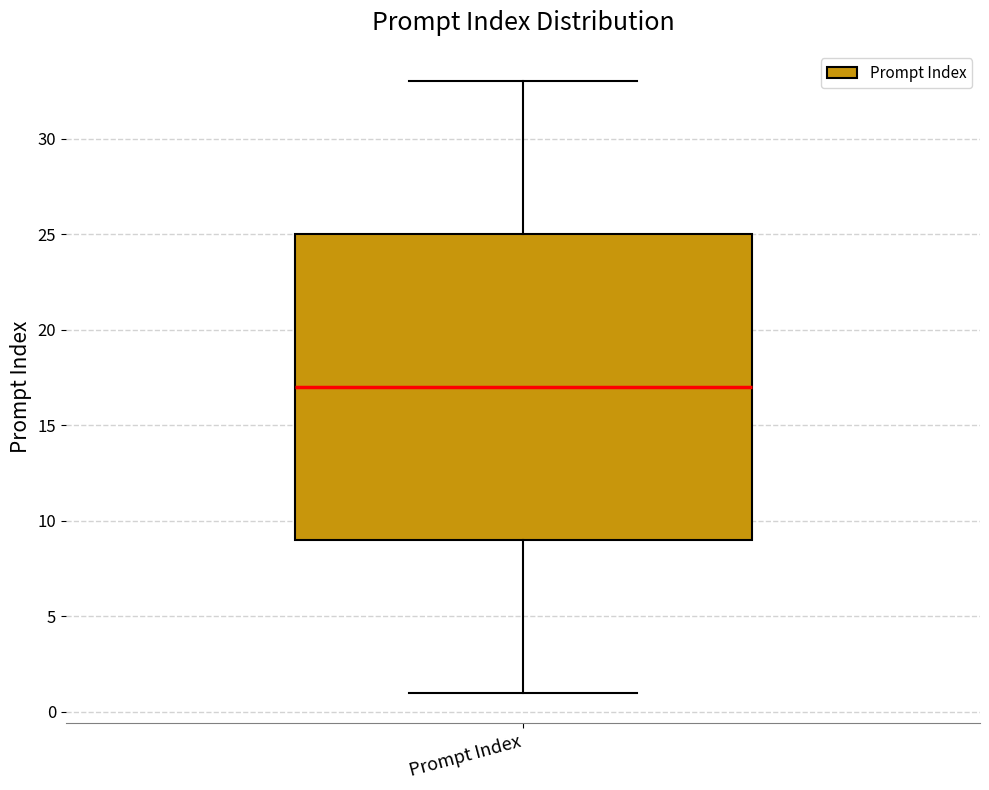

Read this box plot against the y-axis: the position of the median line, the range covered by the box, and the ends of both whiskers. The values are not printed on the chart, so give them approximately, as read against the axis.

median 17, box 9 to 25, whiskers 1 to 33